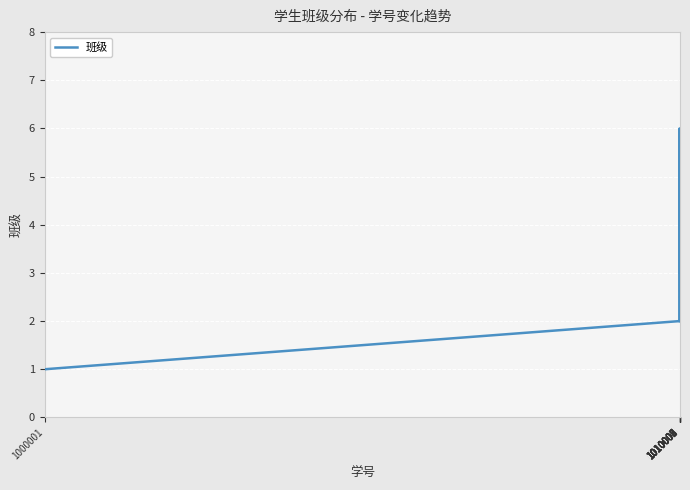

Reading right to left, extract all data points from this chart.

2	4	5	4	4	3	6	2	1